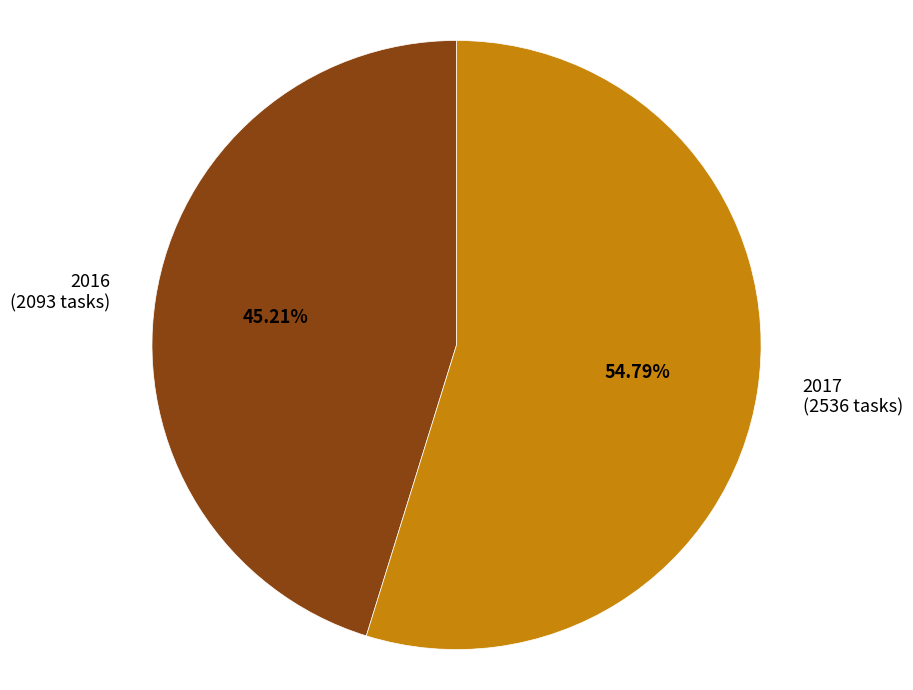

To the nearest percent, what is the difference between the largest and smallest slice percentages?

10%